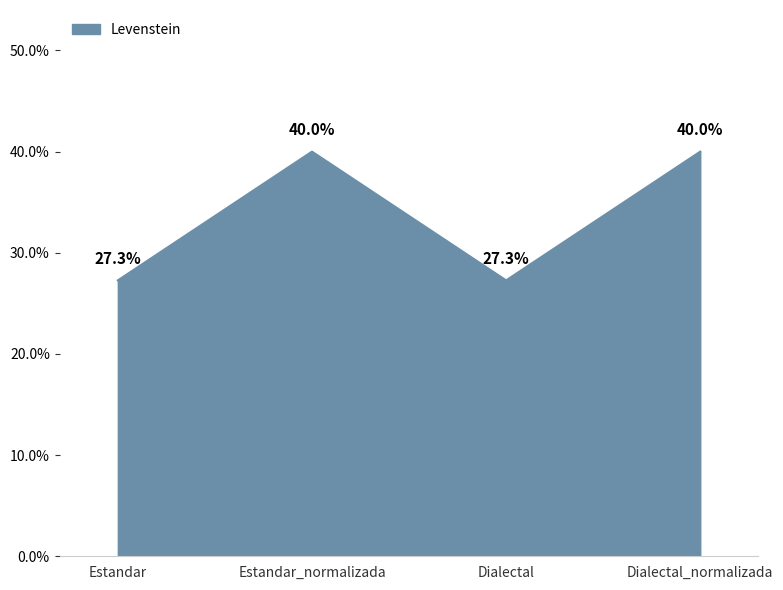

Which has a higher value, Estandar_normalizada or Estandar?

Estandar_normalizada